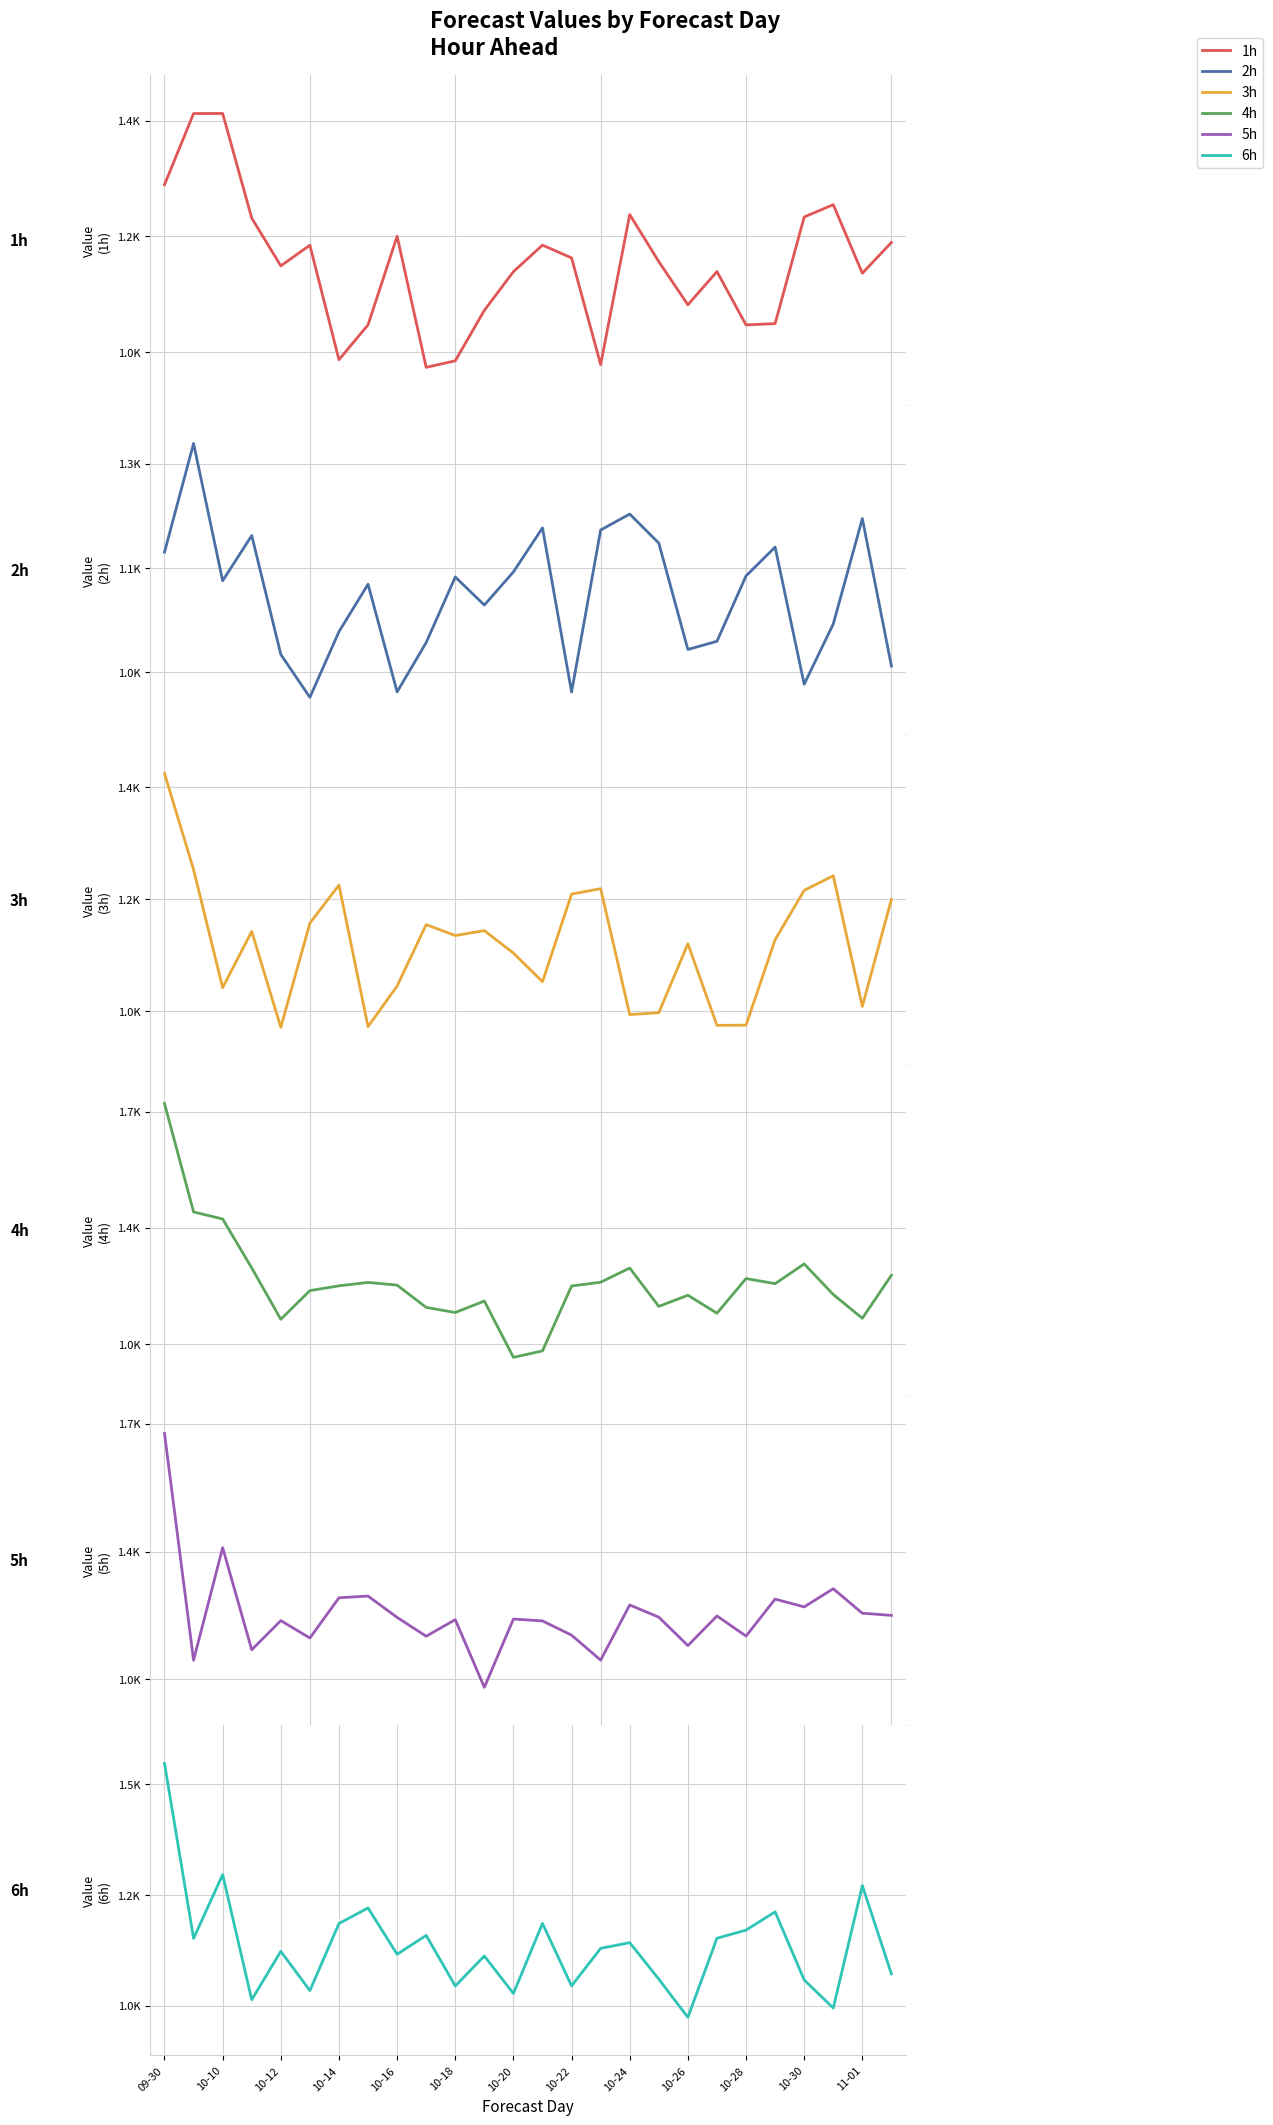

Is the value of 4h at 21 greater than the value of 3h at 10-26?

Yes